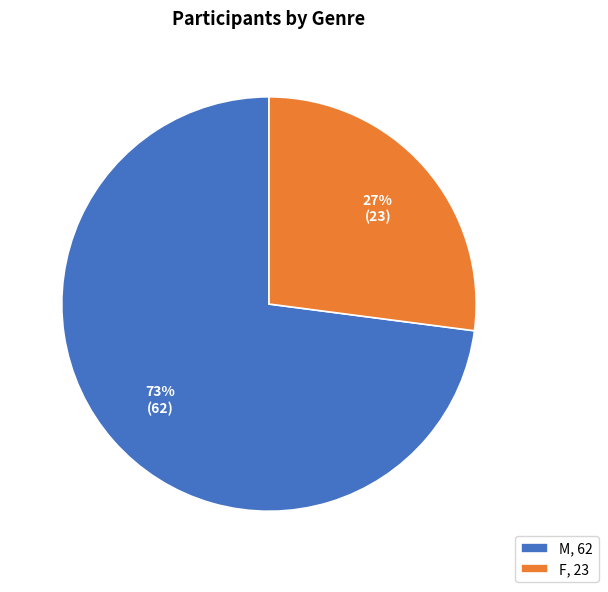

What is the ratio of the value at F, 23 to the value at M, 62?

0.4